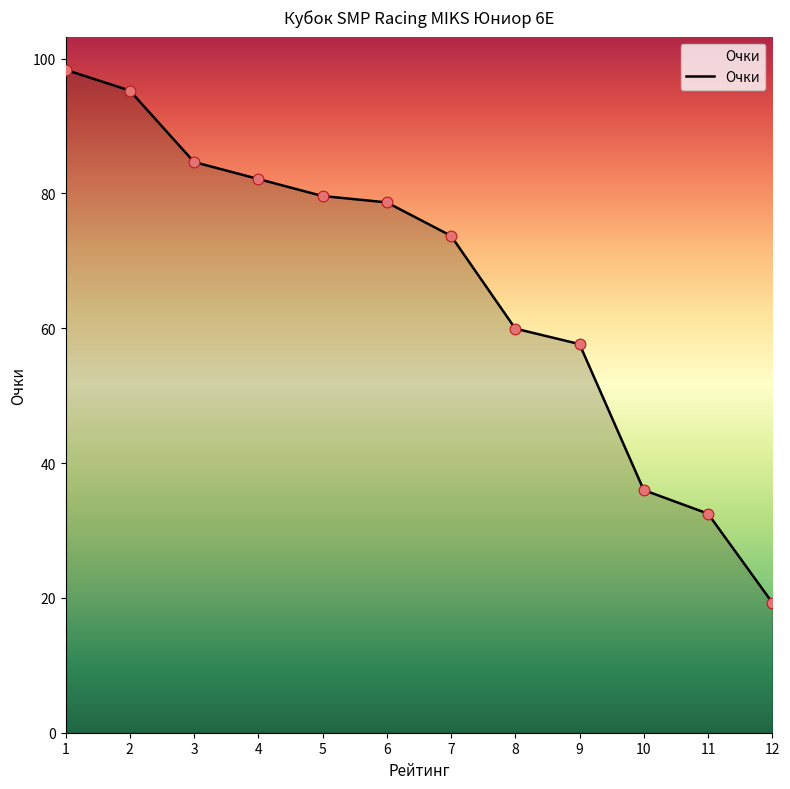

What is the ratio of the value at 10 to the value at 12?

1.9